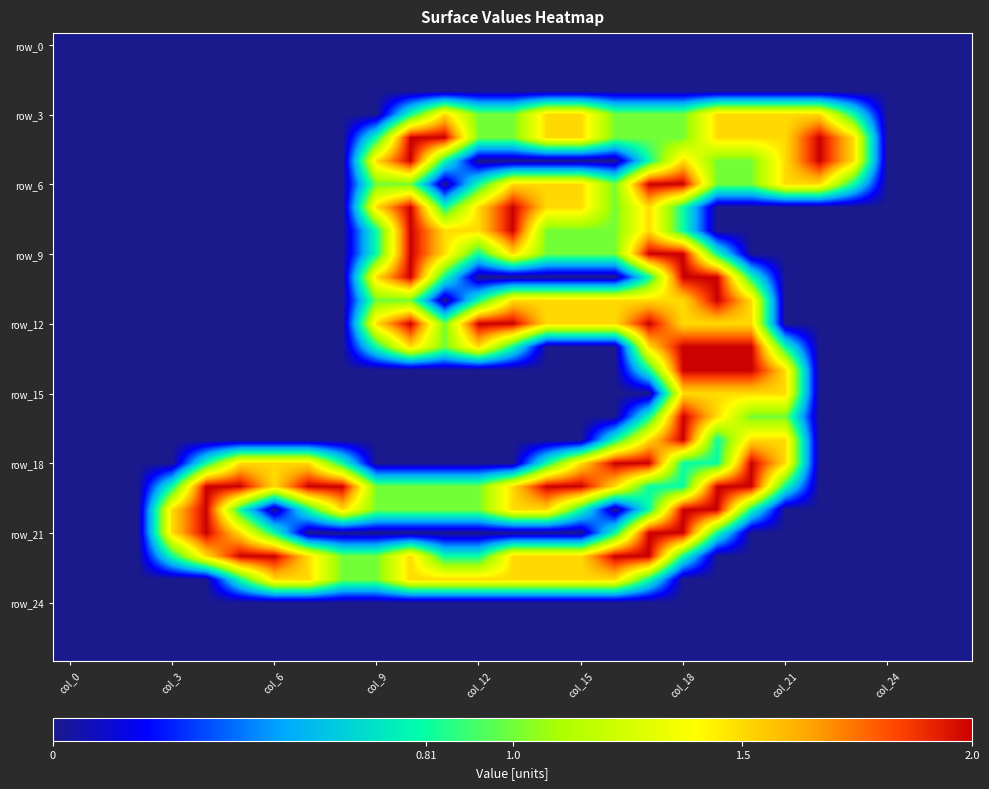

At which category is the sum across all series the highest?

col_18